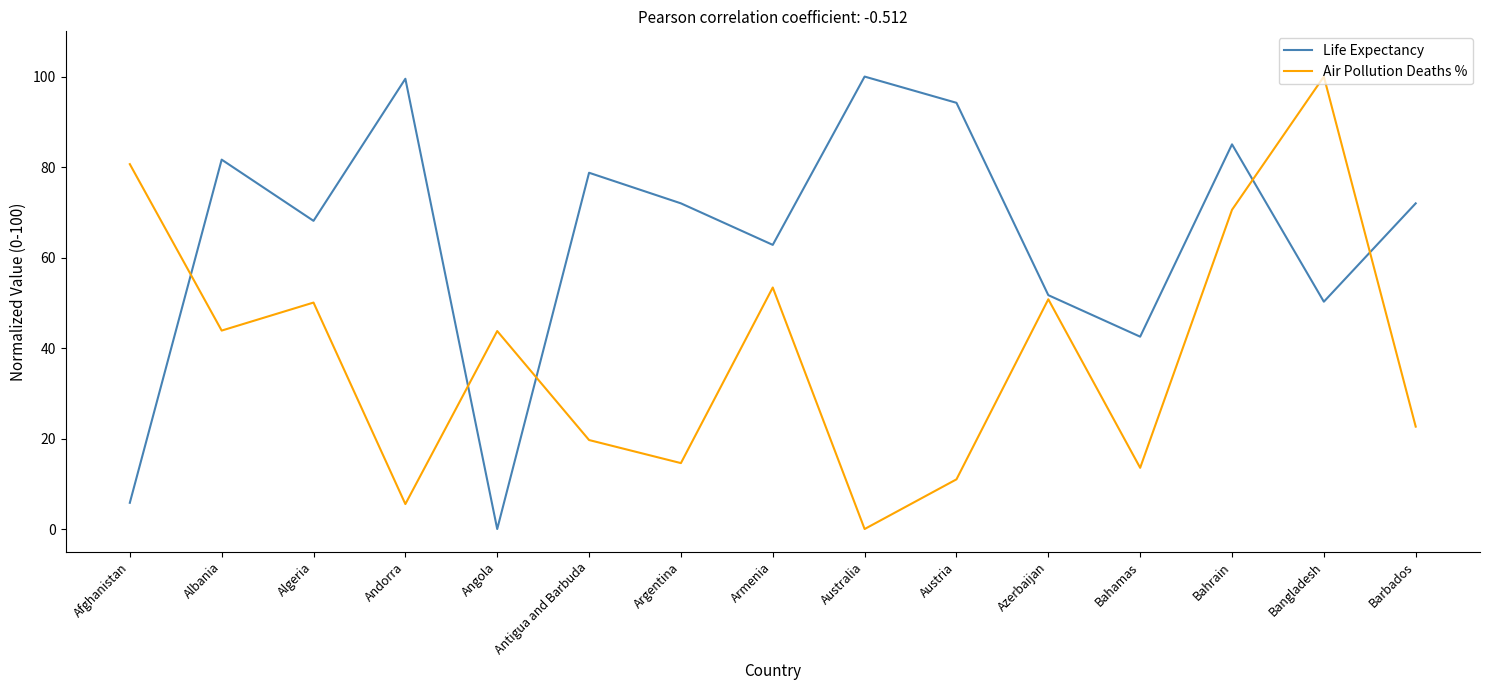

Where do Life Expectancy and Air Pollution Deaths % first cross each other?

Afghanistan and Albania